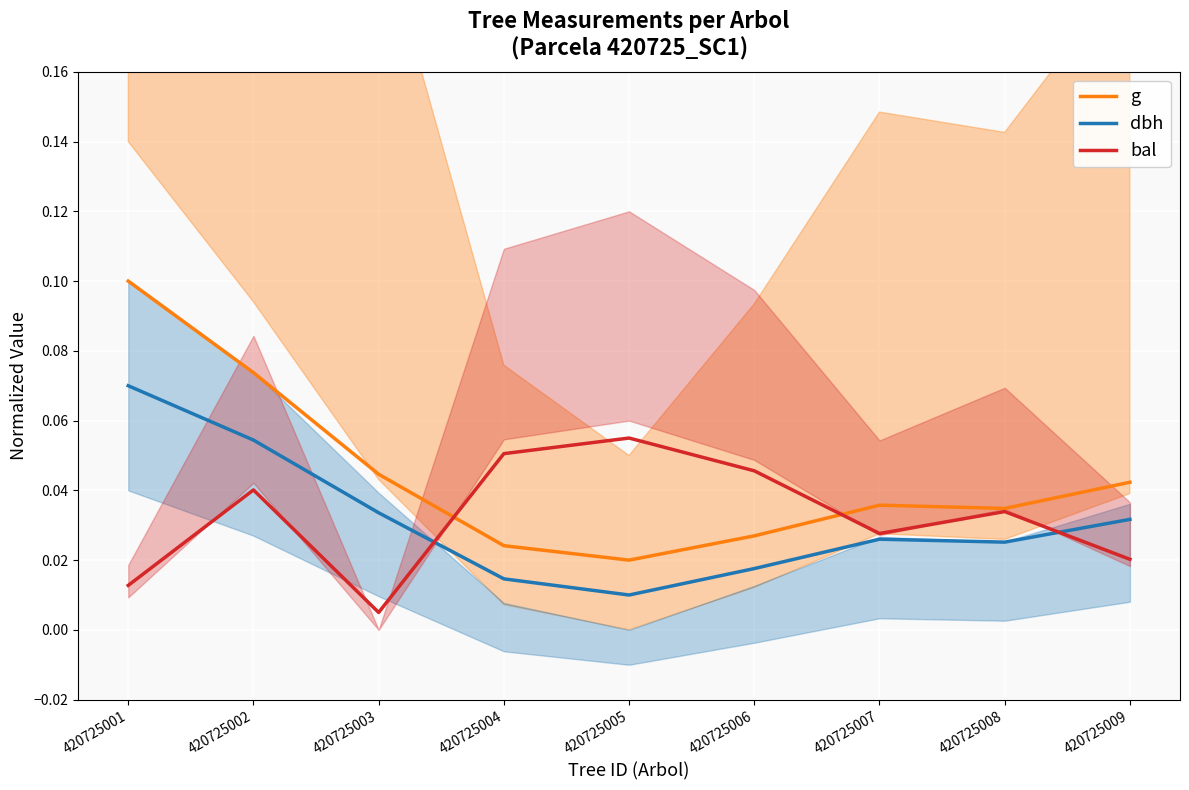

What is the total value across all series at 420725008?

0.1